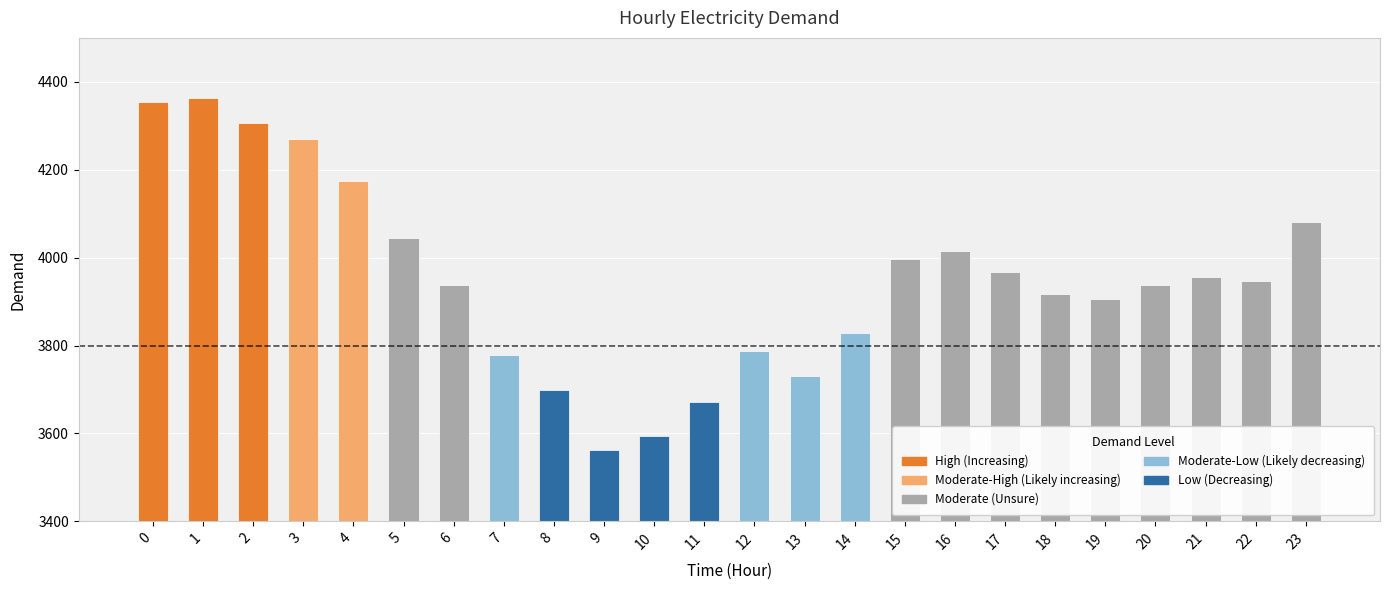

Reading left to right, what are all the values shown in this chart?

4353	4364	4306	4269	4174	4045	3938	3778	3699	3563	3594	3671	3787	3730	3828	3996	4014	3968	3917	3905	3938	3955	3947	4082